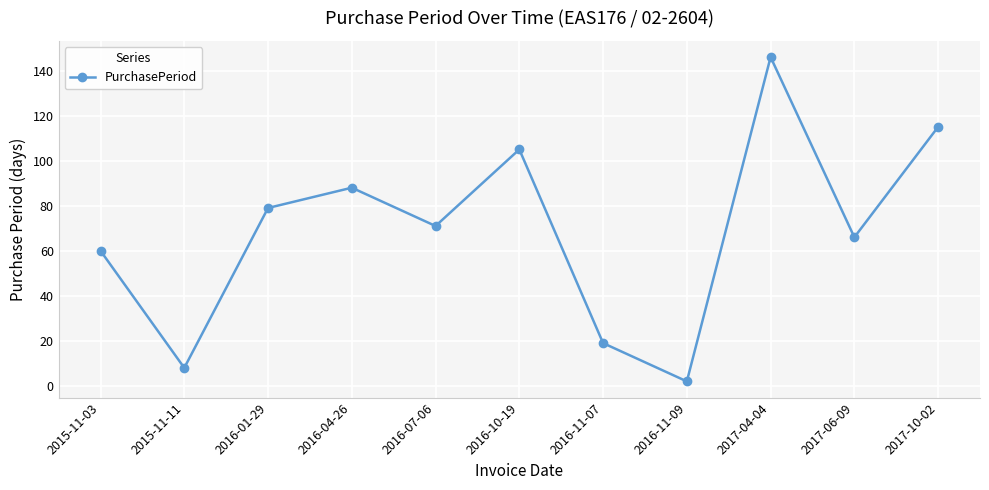

What is the smallest value displayed?

2